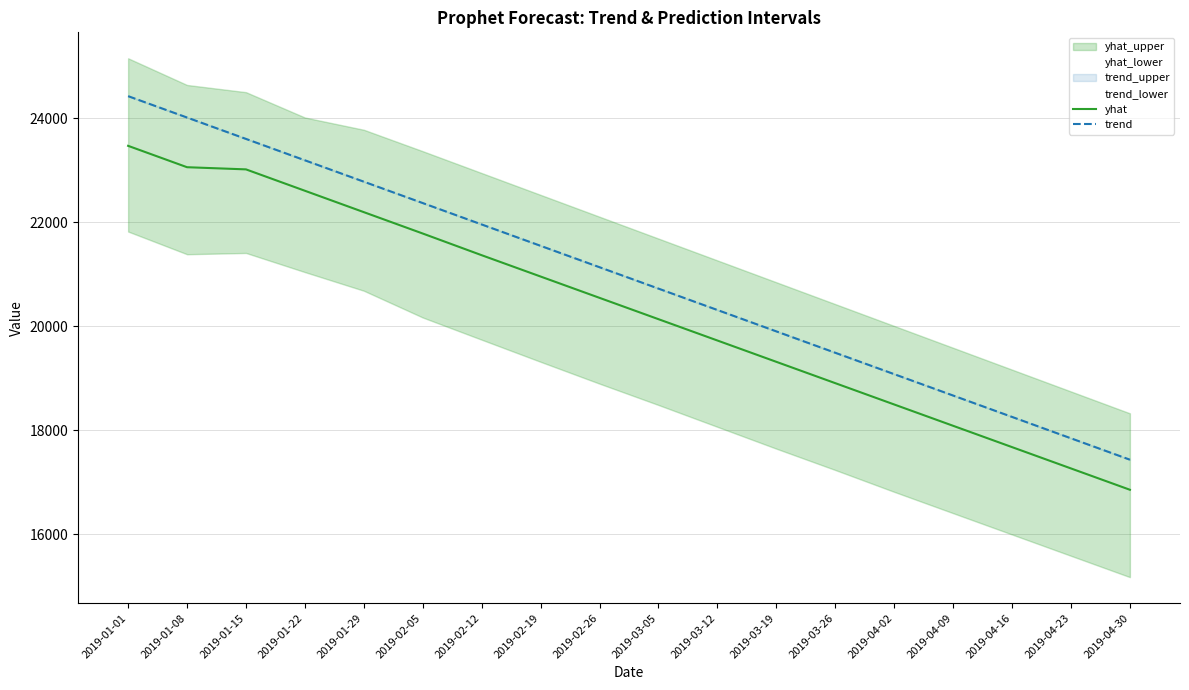

How many lines are shown in the chart?

2